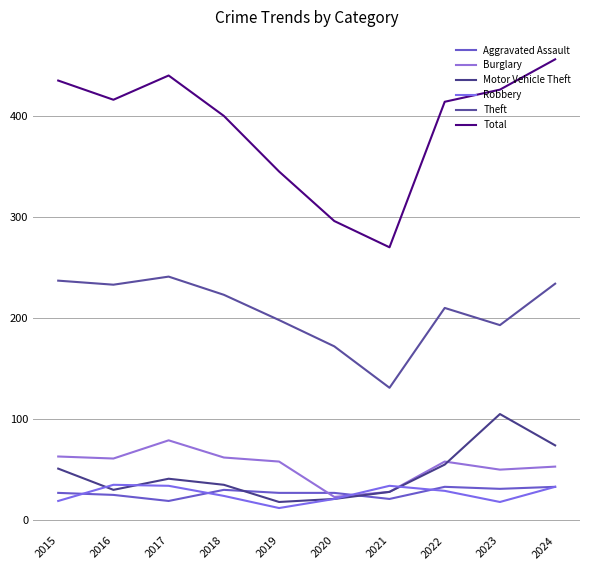

Reading right to left, list all the values displayed in this chart.

Aggravated Assault: 33	31	33	21	27	27	30	19	25	27
Burglary: 53	50	58	28	23	58	62	79	61	63
Motor Vehicle Theft: 74	105	55	28	21	18	35	41	30	51
Robbery: 33	18	29	34	21	12	24	34	35	19
Theft: 234	193	210	131	172	198	223	241	233	237
Total: 456	426	414	270	296	345	400	440	416	435